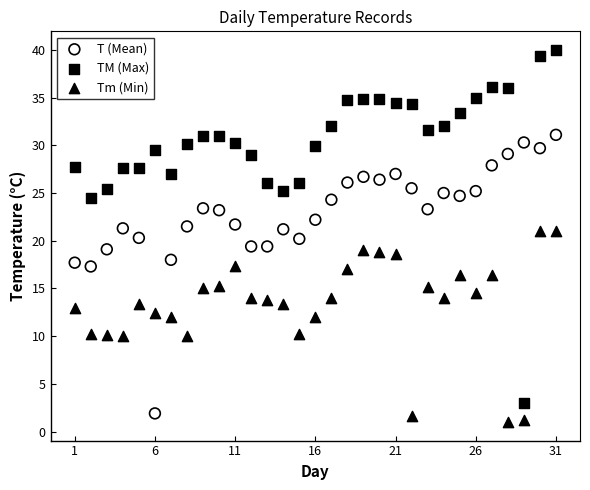

Which series contains the highest Y value?

TM (Max)